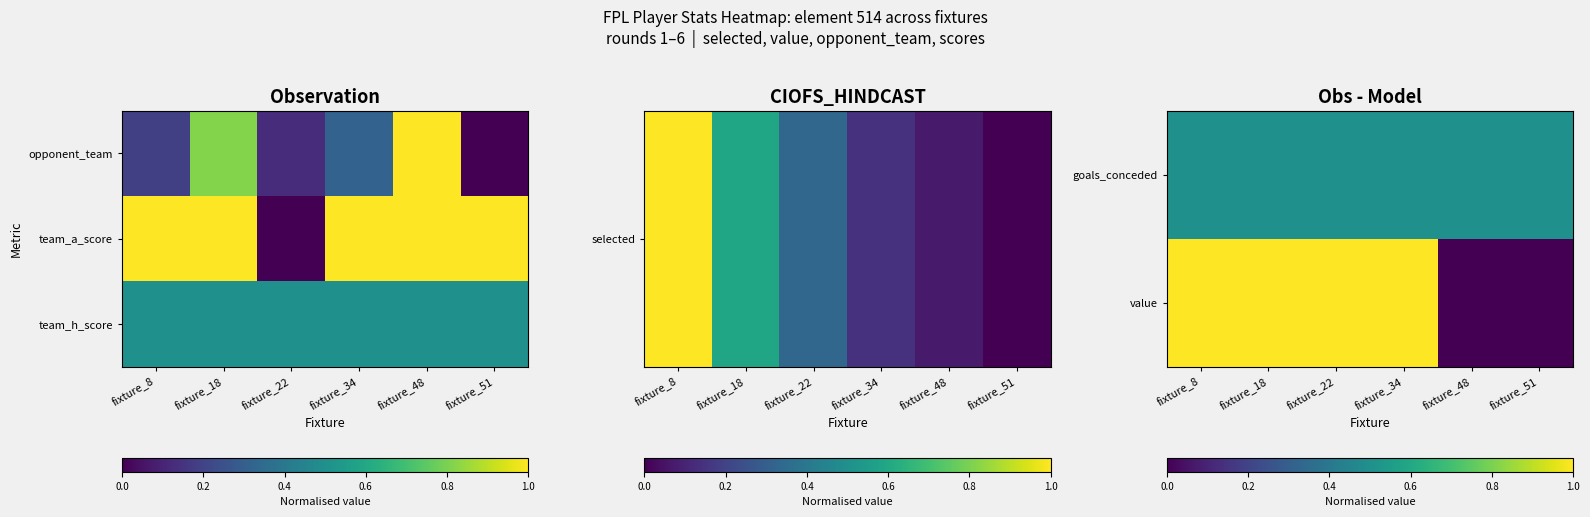

At how many categories does at least one series exceed 0?

6